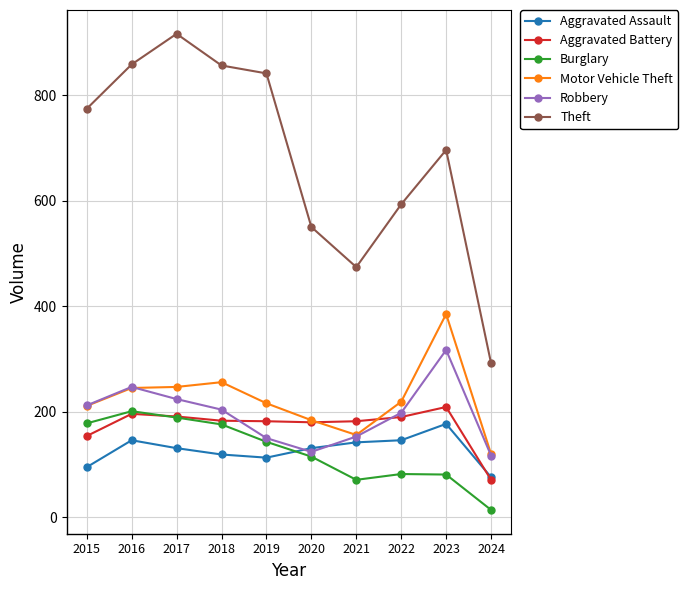

At which label does Motor Vehicle Theft reach its peak?

2023